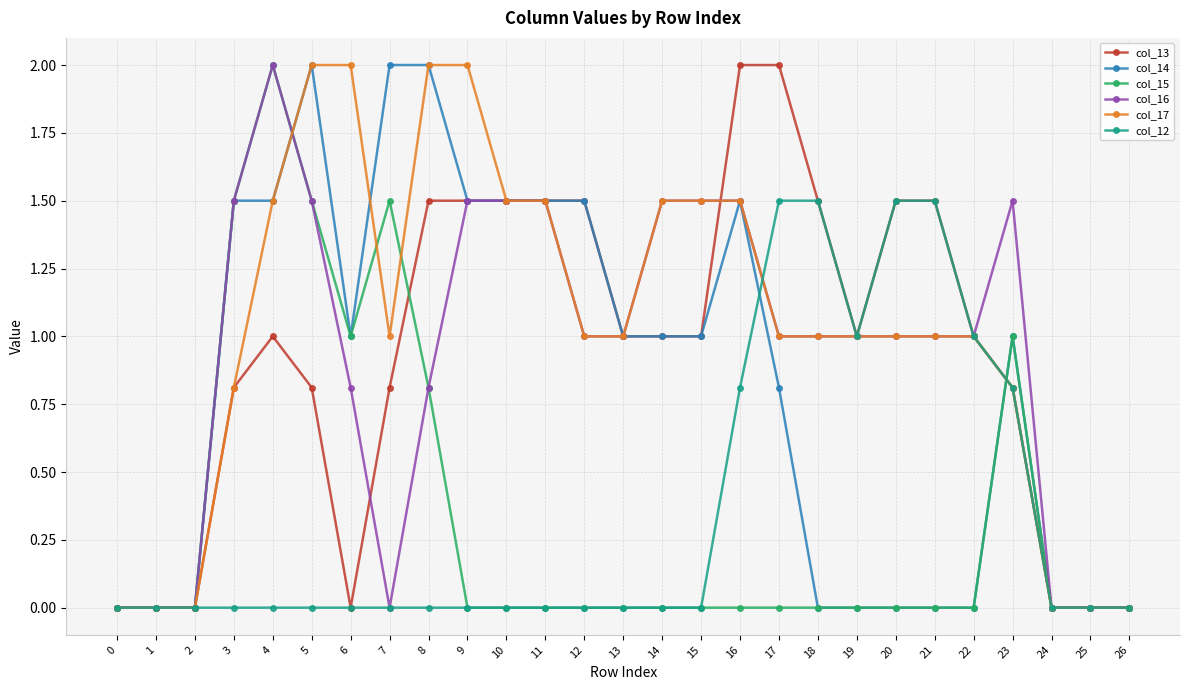

What is the difference between the highest and lowest values at 6?

2.0